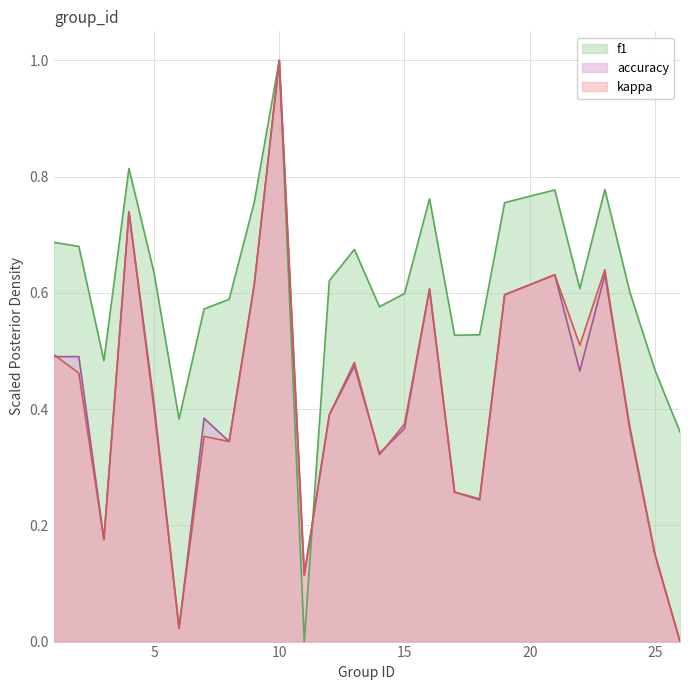

Where is the first local minimum for accuracy?

3